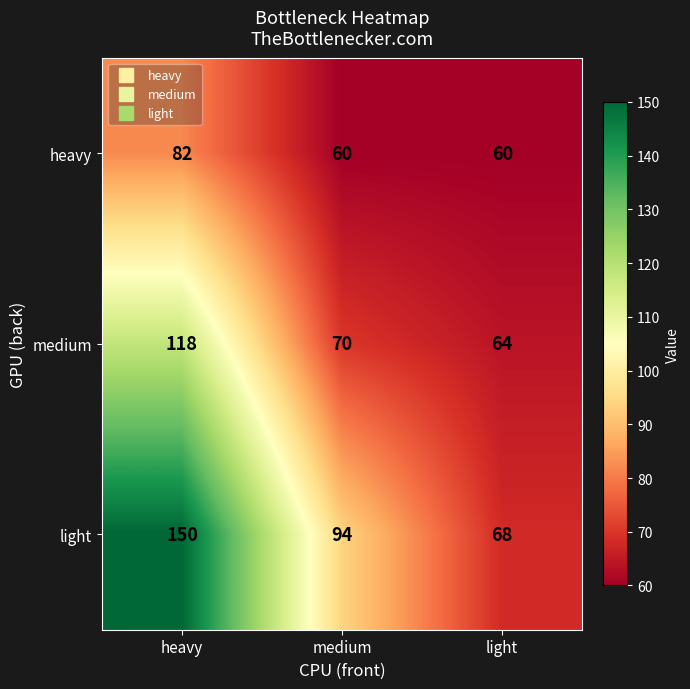

Reading left to right, transcribe all the data shown in this chart.

heavy: heavy=82	medium=60	light=60
medium: heavy=118	medium=70	light=64
light: heavy=150	medium=94	light=68